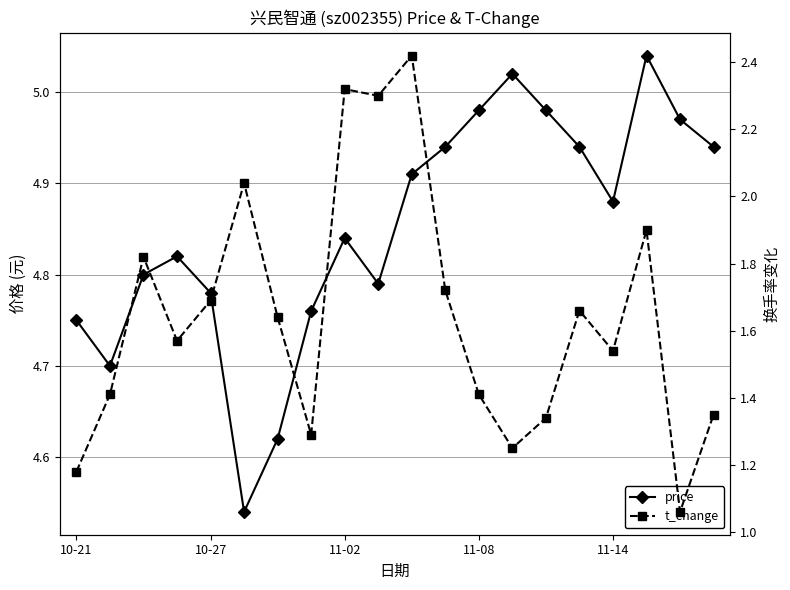

What value does the price series have at 7?

4.8